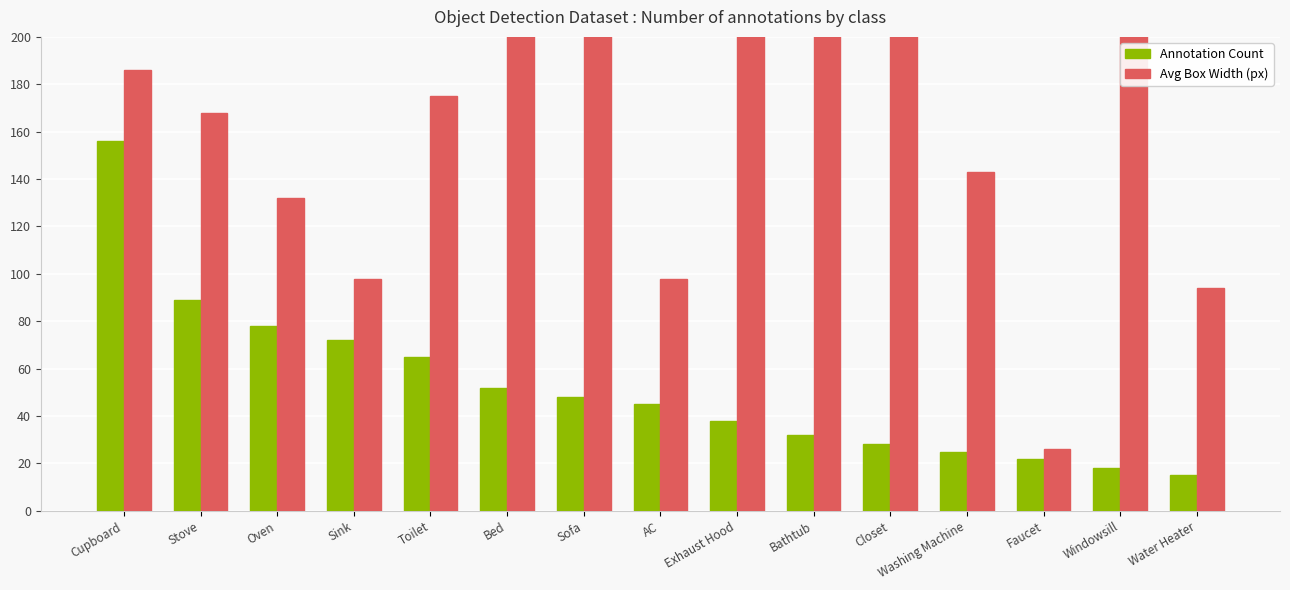

What is the total value across all series at Bathtub?

408